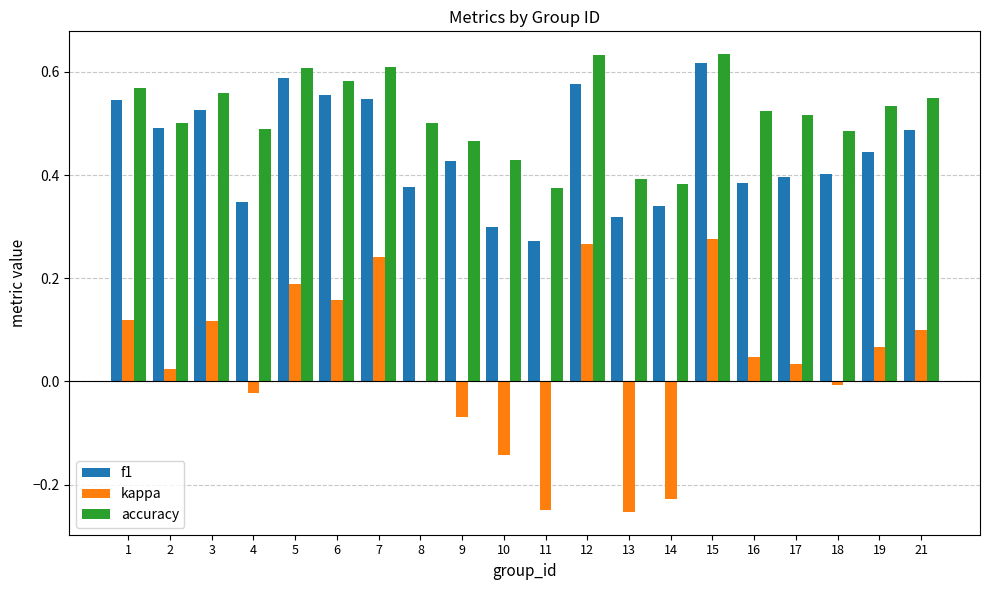

Is it true that f1 equals 0.3 at 21?

False